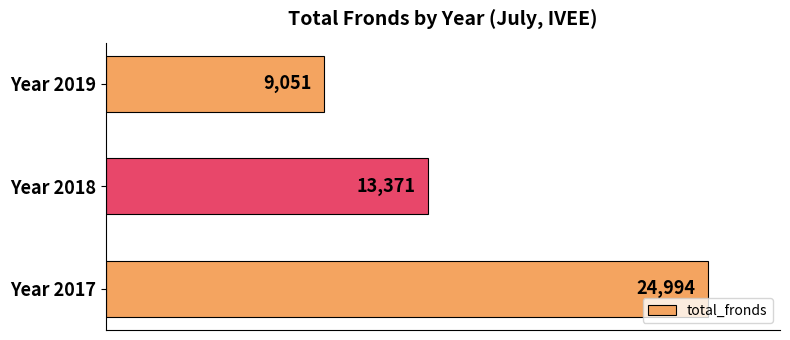

Approximately how many times larger is the value at Year 2019 compared to Year 2017?

0.4